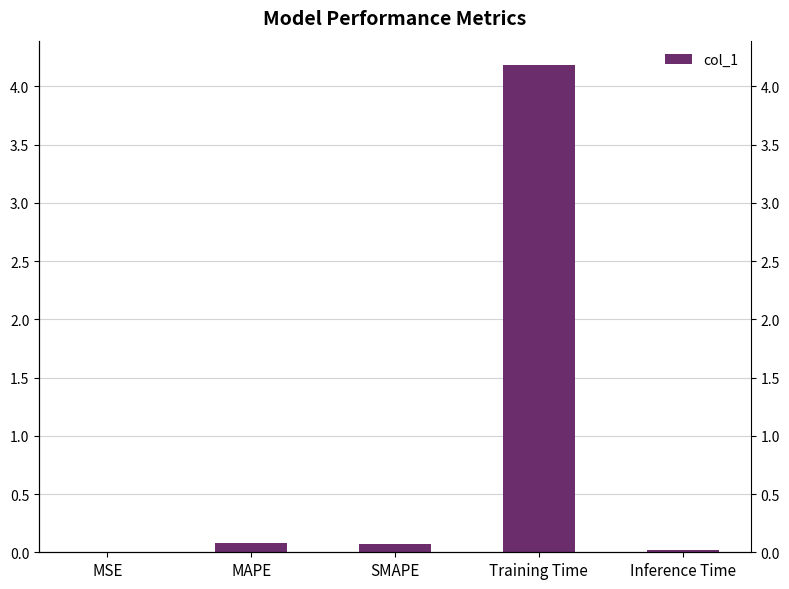

The value at Inference Time is 0.0. True or false?

True